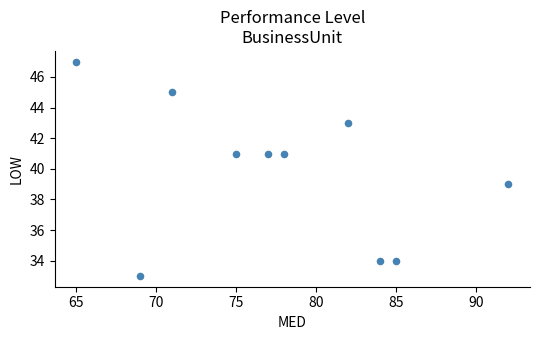

What is the average X value?

78